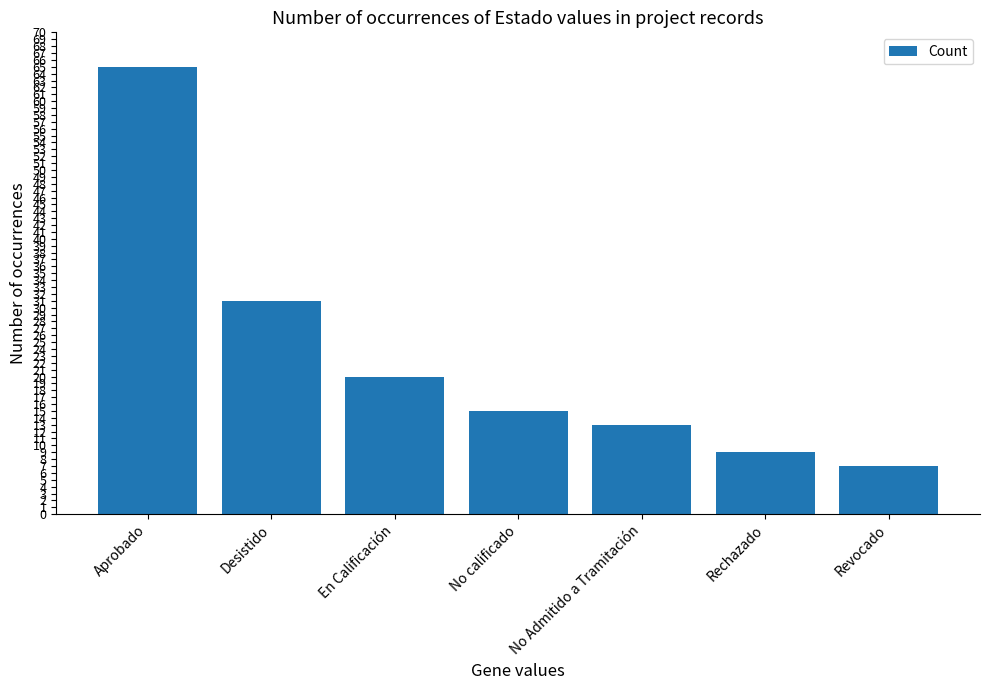

The chart shows a value of 31 at Desistido. True or false?

True